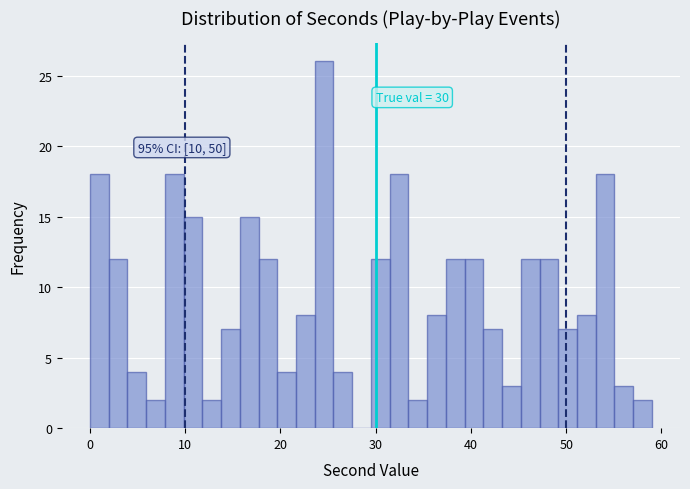

Around what value on the x-axis is the tallest bar? Give the approximate position of its centre, as read against the axis.

25